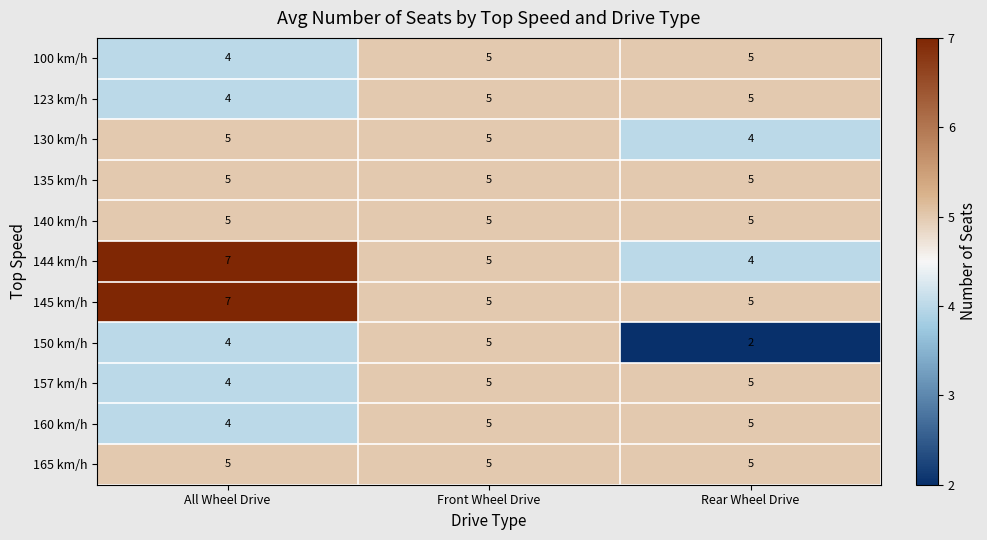

At which category is the sum across all series the highest?

Front Wheel Drive